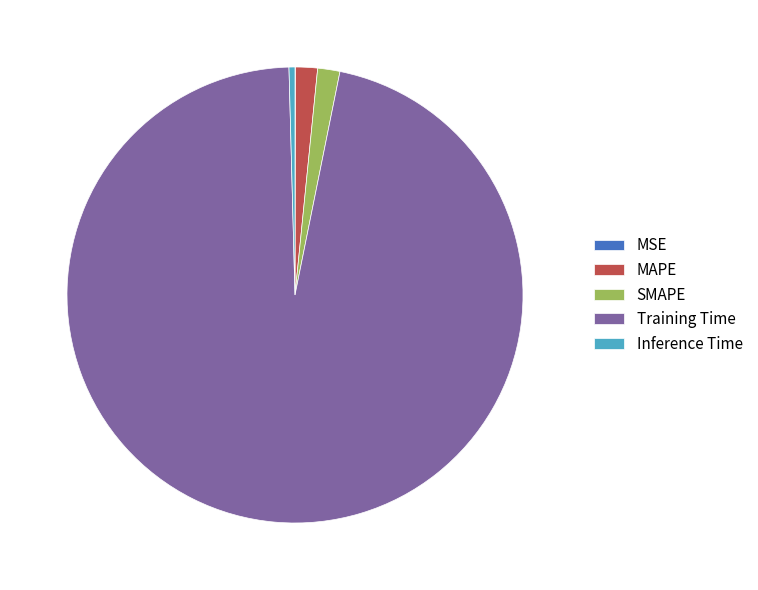

Is there a majority slice in this chart?

Yes